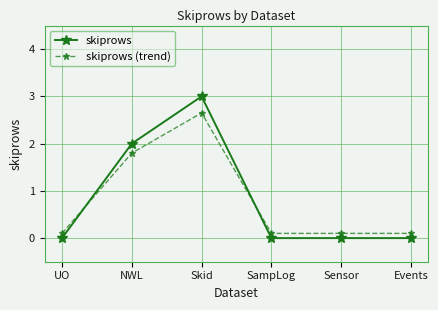

True or false: skiprows has a value of -1.6 at UO.

False